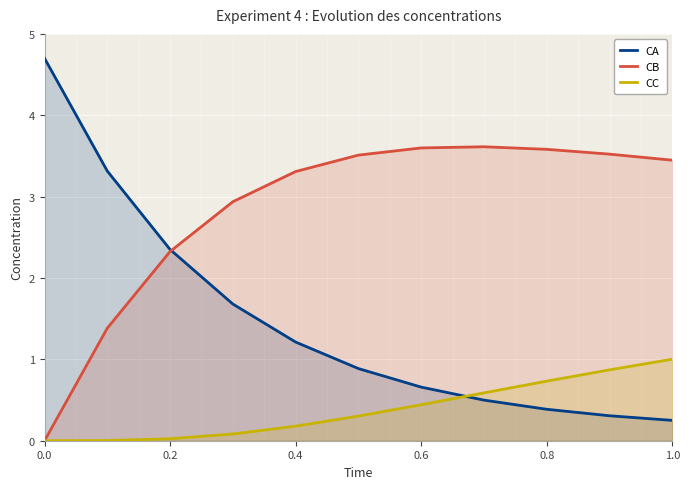

What is the value of the CC point at the 4th from the left?

0.1